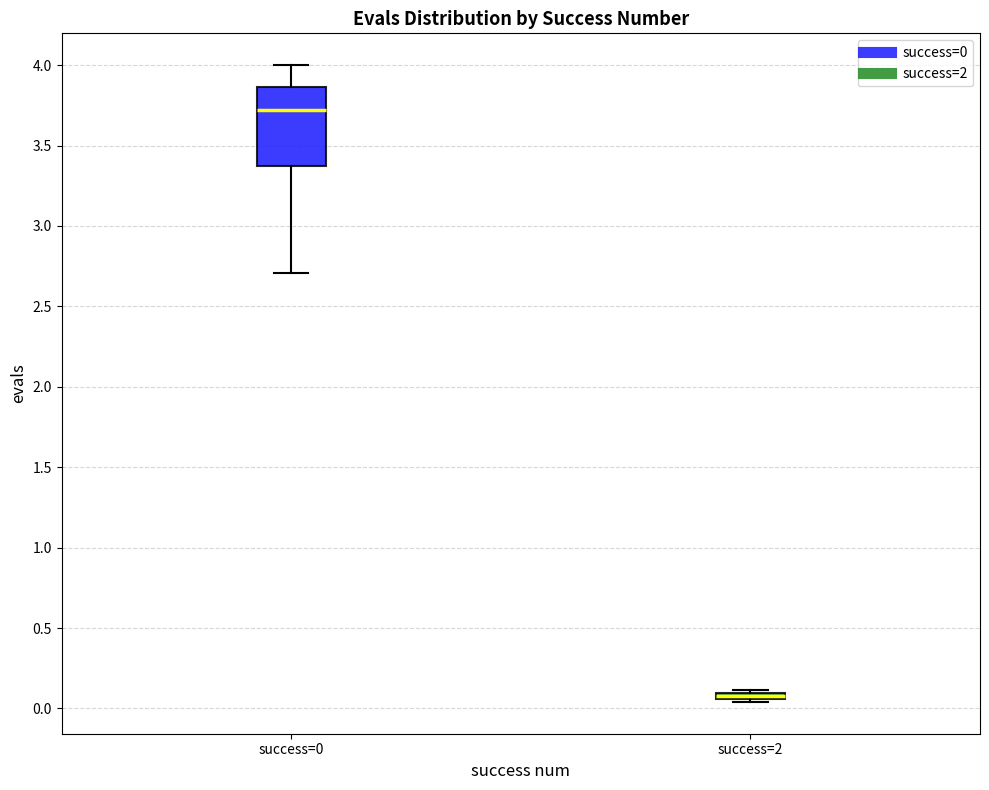

Comparing the boxes themselves (not the whiskers), which one is the tallest?

success=0